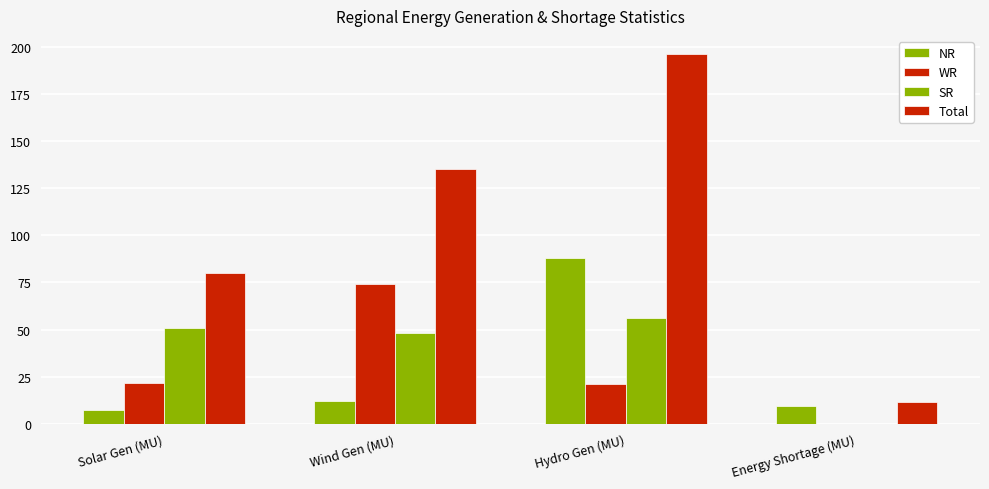

Which series has the largest total across all categories?

Total